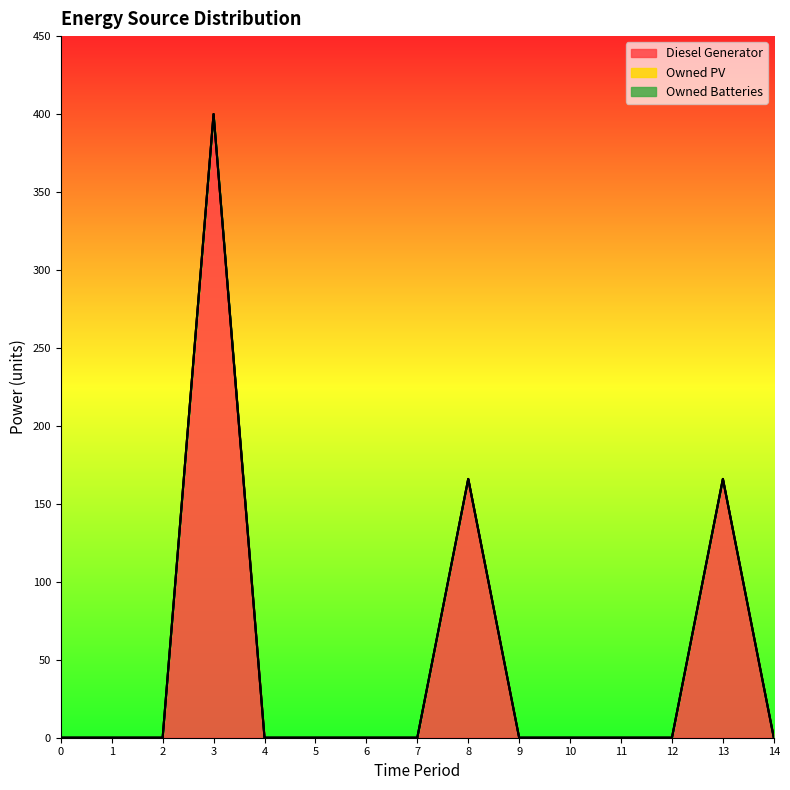

Does the chart display data point markers on the line(s)?

No